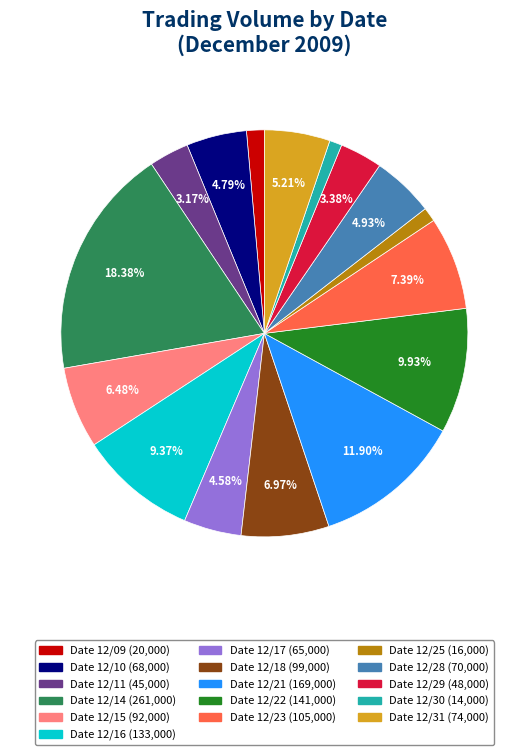

Does any single category account for the majority?

No